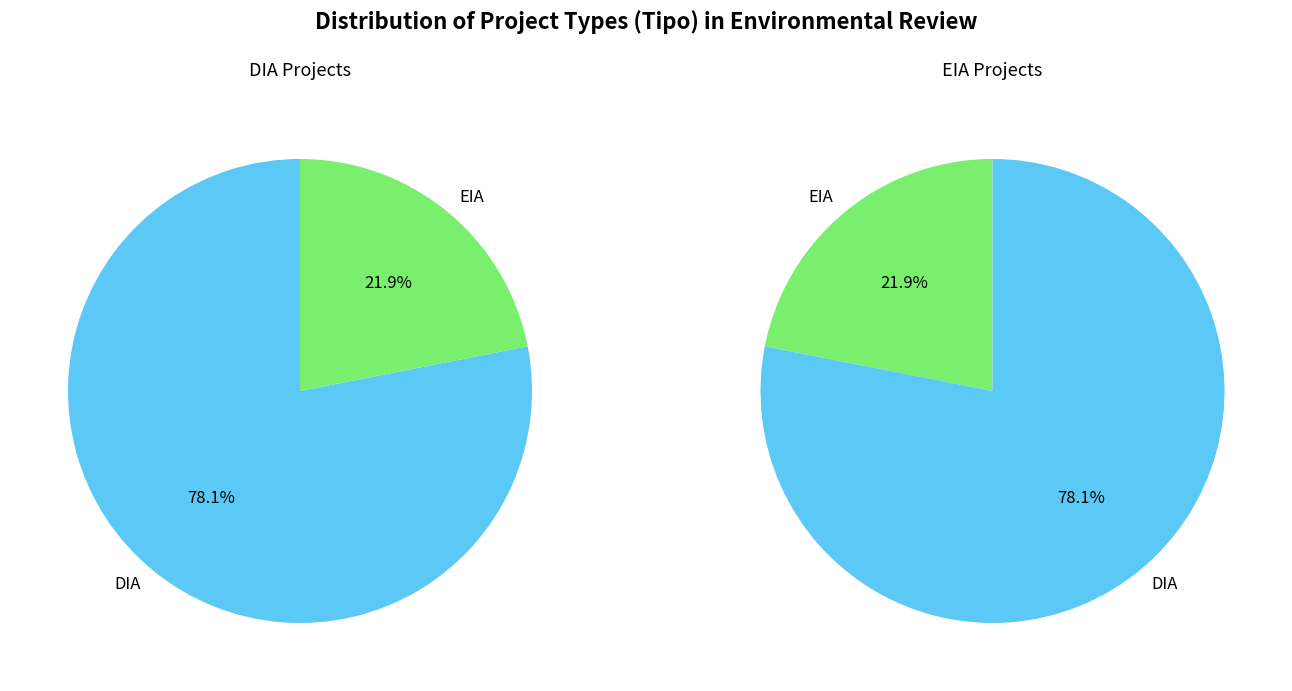

What is the majority slice?

DIA